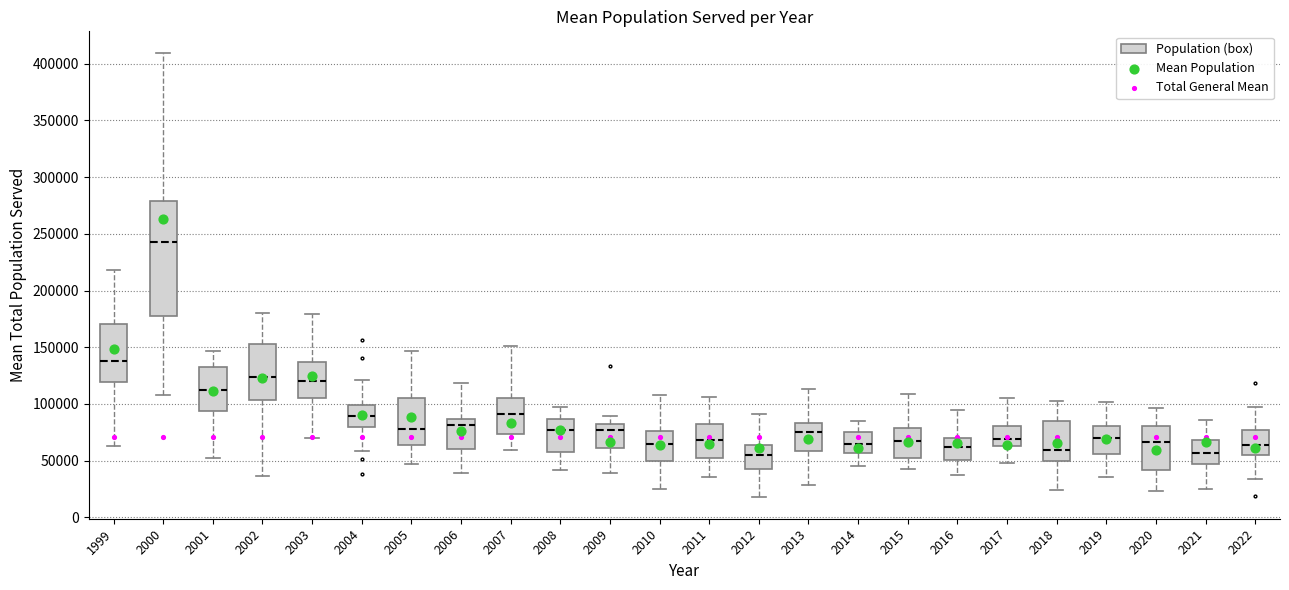

Where does the lower whisker of the box at x = 2009 end on the y-axis? The values are not printed on the chart, so give them approximately, as read against the axis.

40000